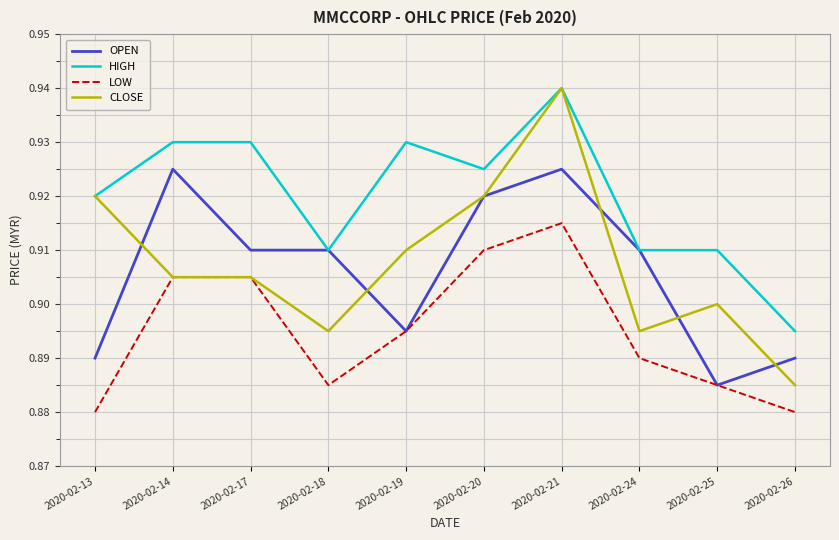

The value of CLOSE at 2020-02-24 is 0.9. True or false?

True